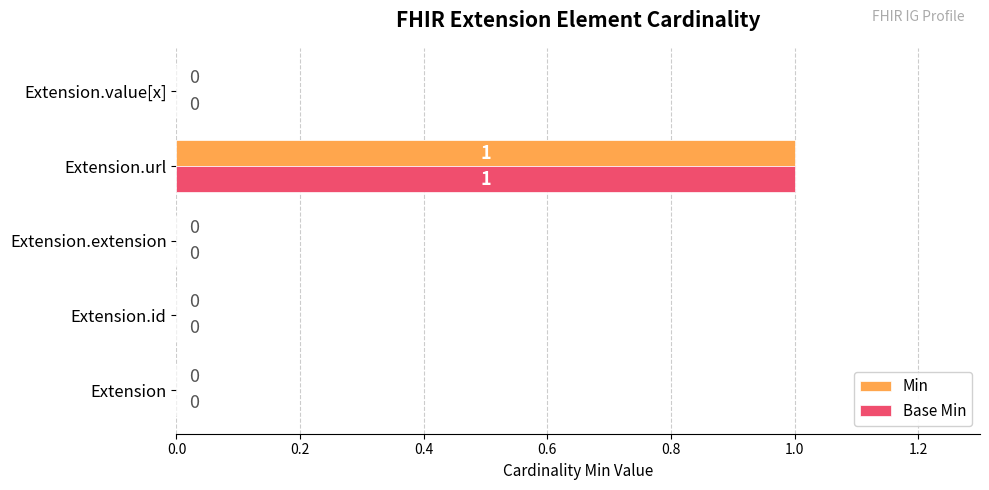

How many Min values are between 0 and 1?

5